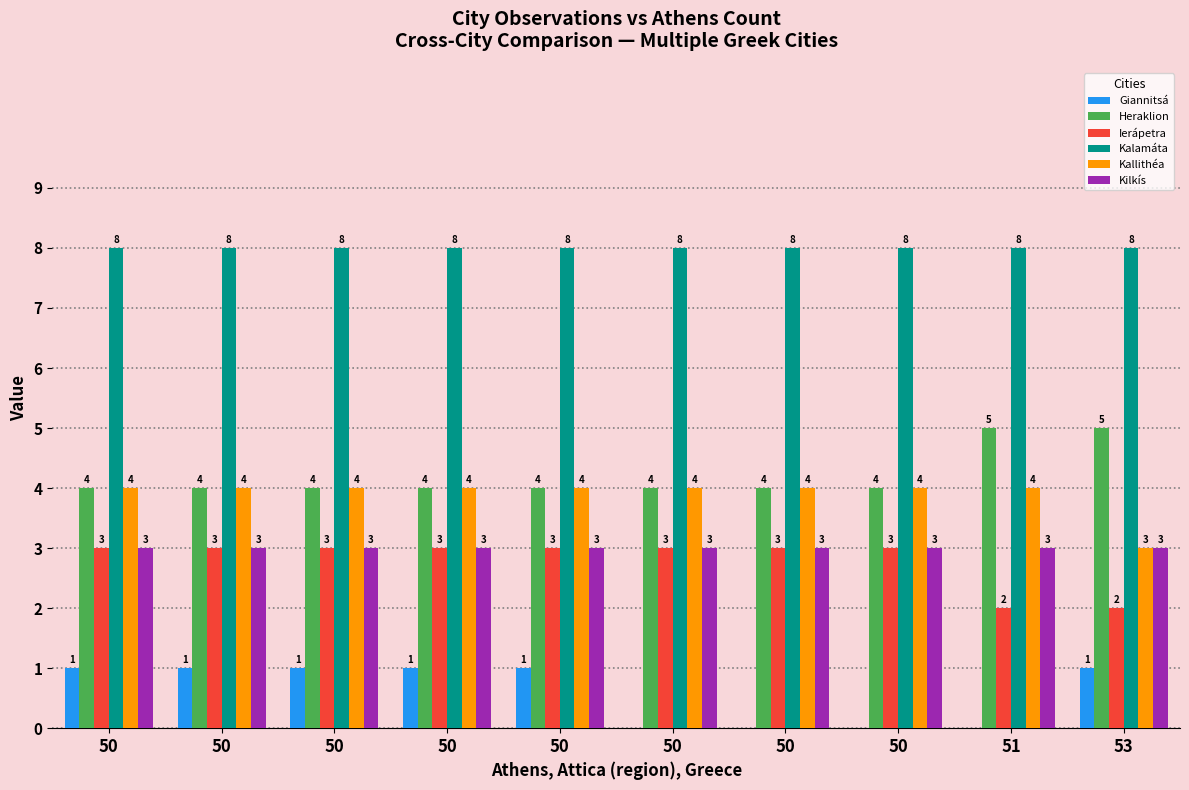

Count the number of data series in this chart.

6